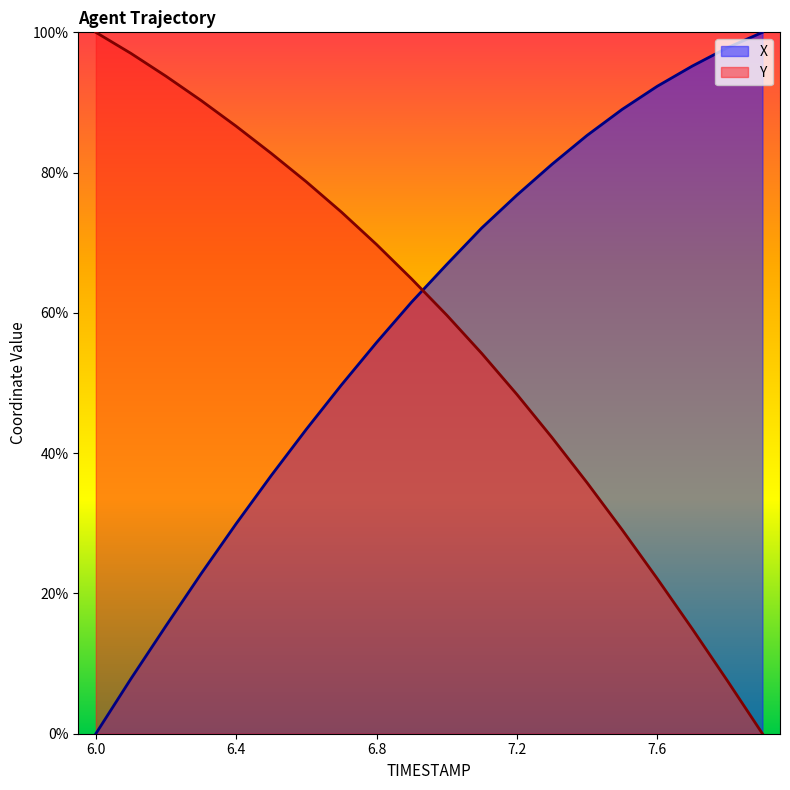

Rank the series at 7.0 from lowest to highest value.

Y, X